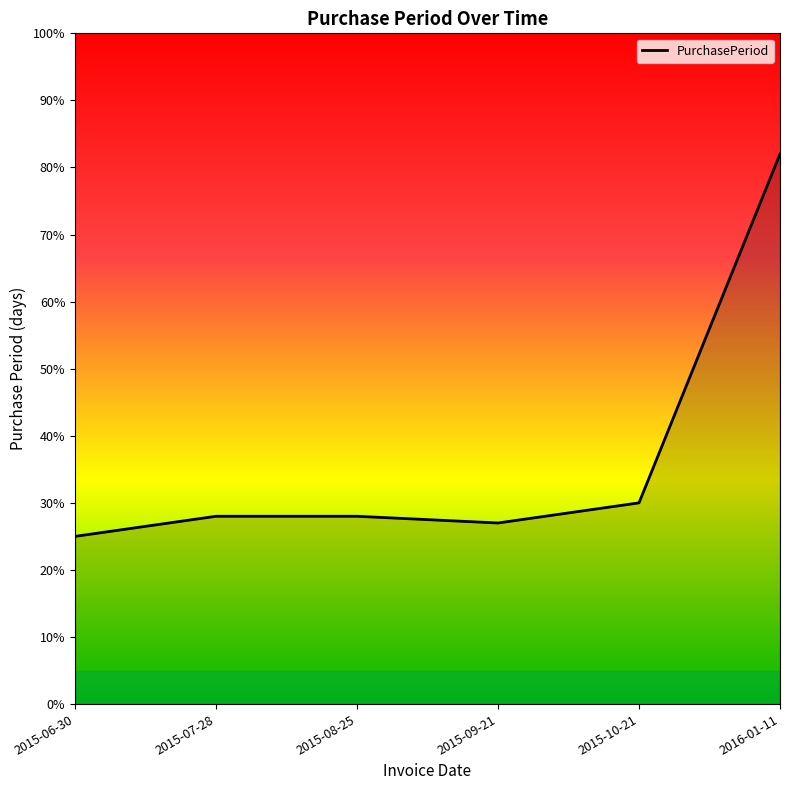

Reading right to left, what are all the values shown in this chart?

82	30	27	28	28	25